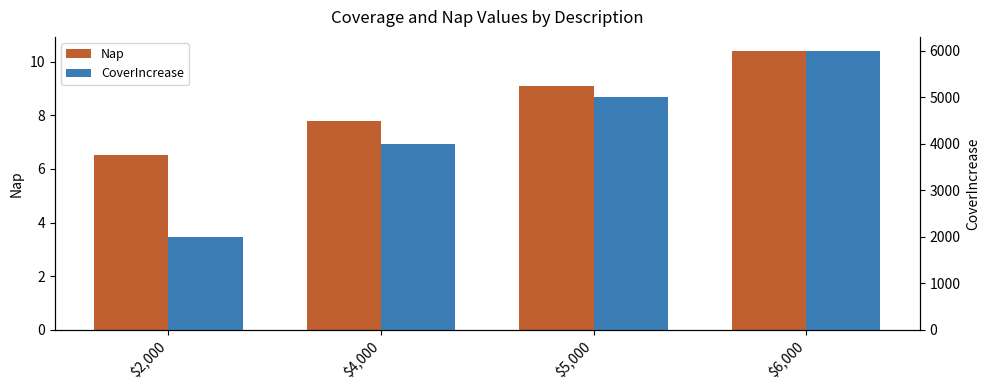

Which series has the largest total across all categories?

CoverIncrease